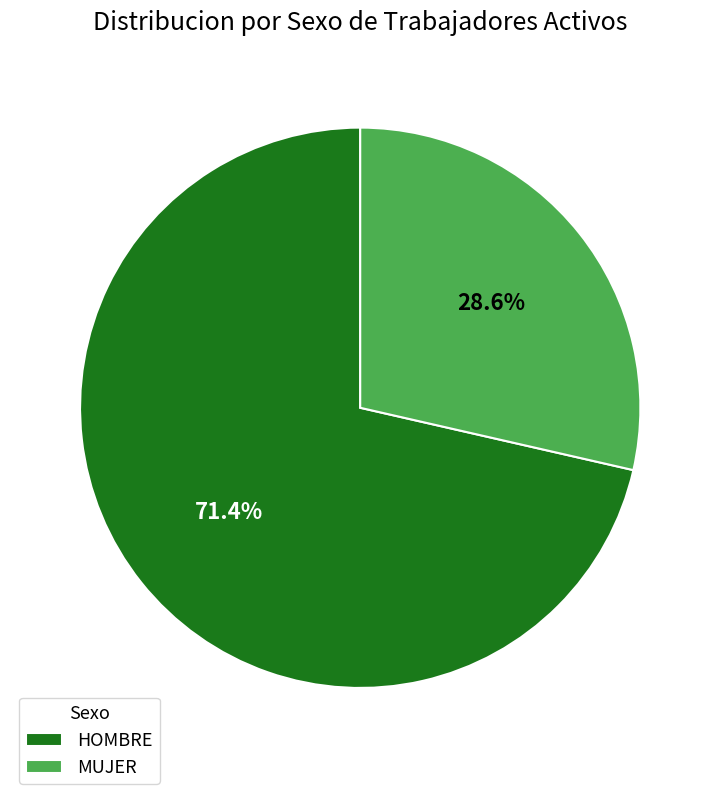

Is there any slice that represents more than half of the pie?

Yes